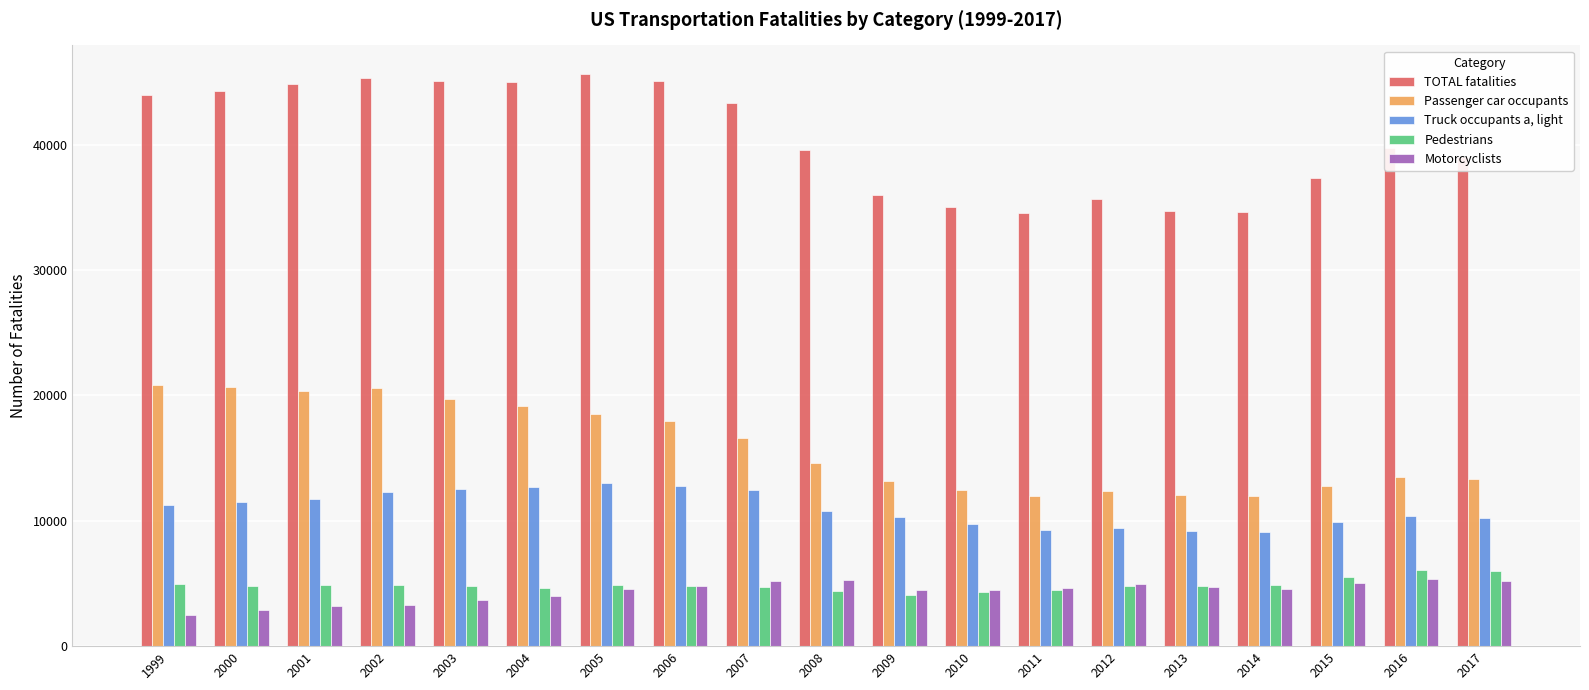

The Truck occupants a, light series shows 16680 at 2009. True or false?

False